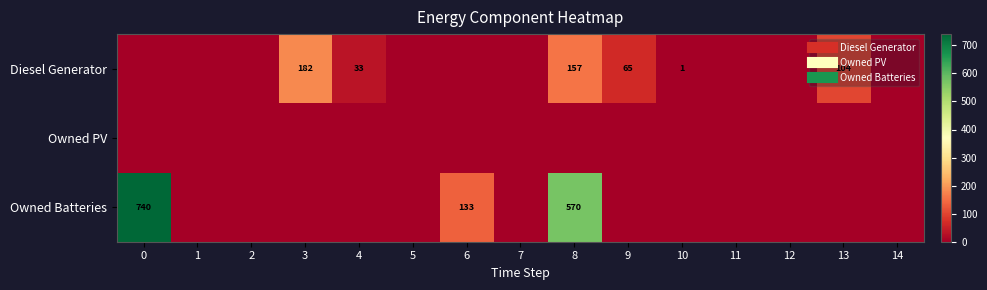

At which label is Diesel Generator closest to 91?

13